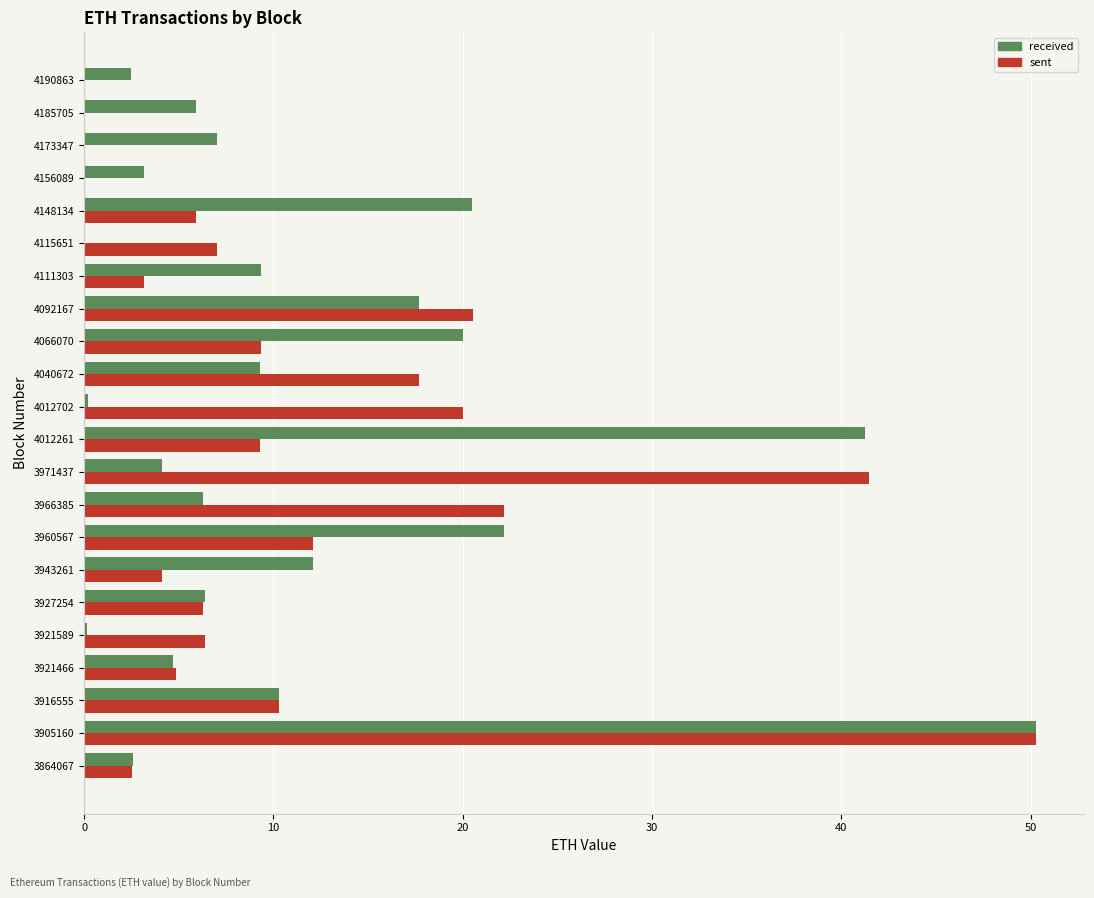

What is the sum of the received values at 4040672 and 4156089?

12.4